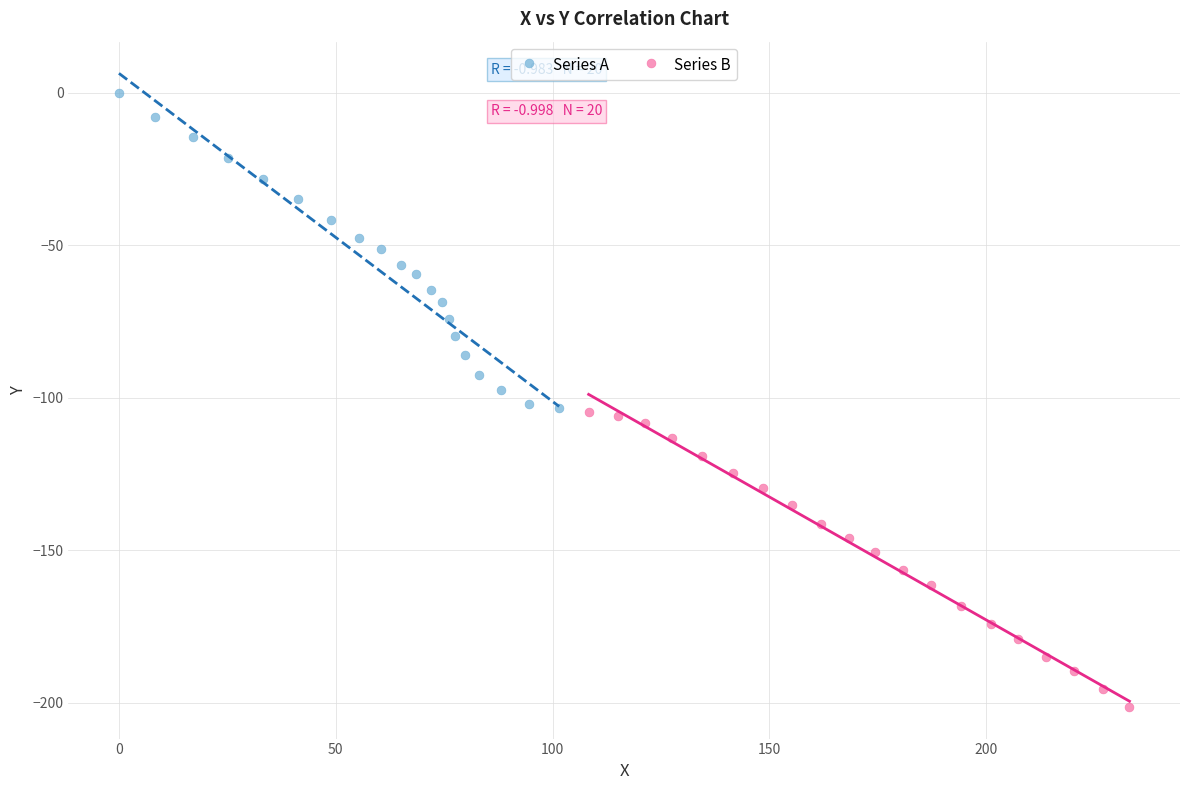

Which series contains the lowest Y value?

Series B